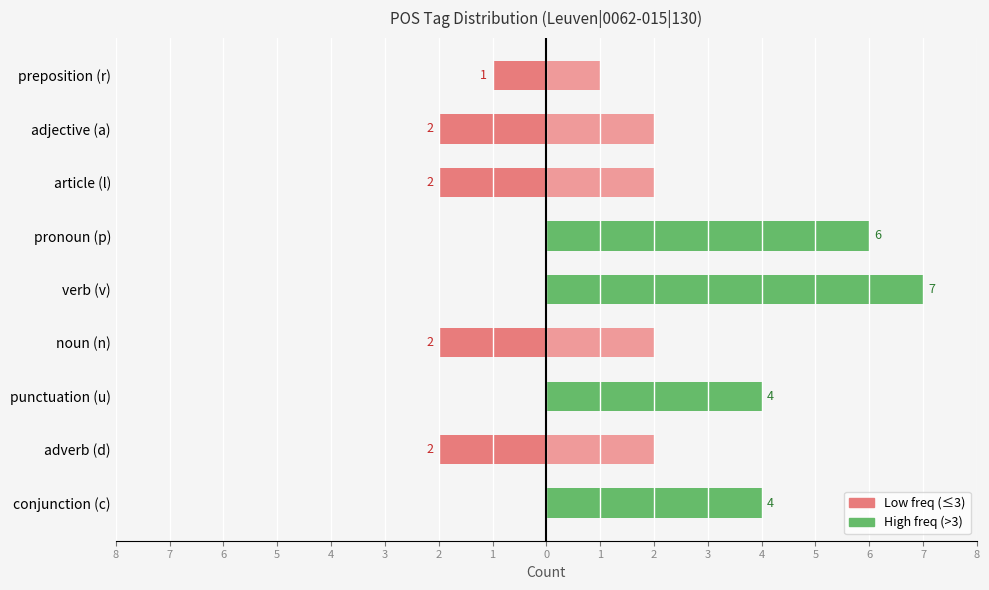

What is the difference between the second highest and second lowest values in the High freq (>3) series?

6